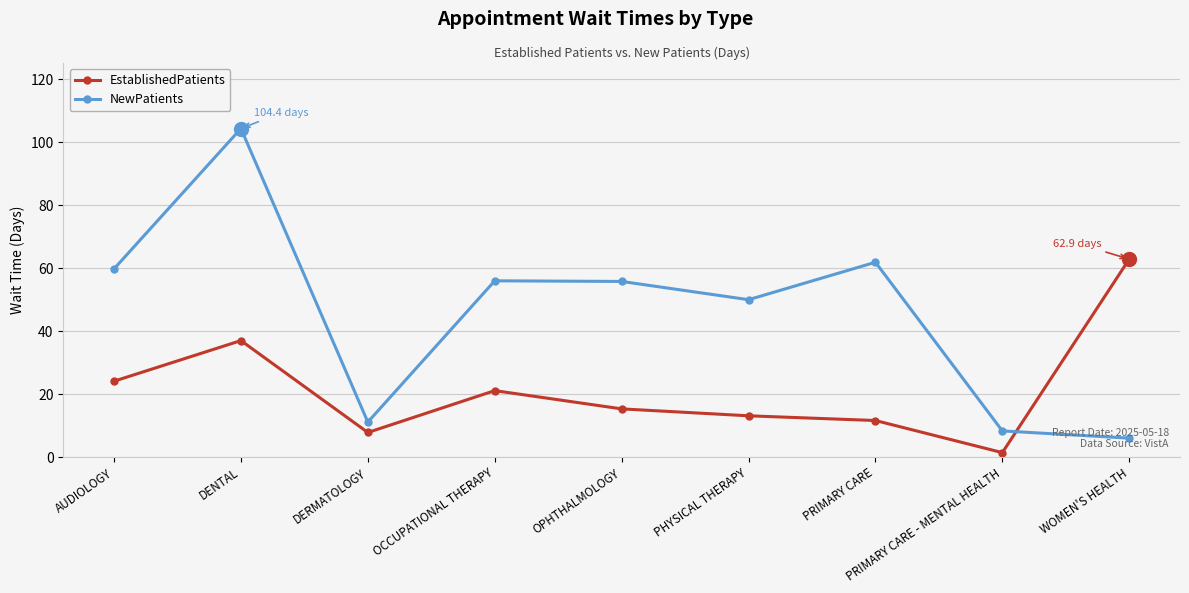

How many interior local peaks does the NewPatients series have?

3